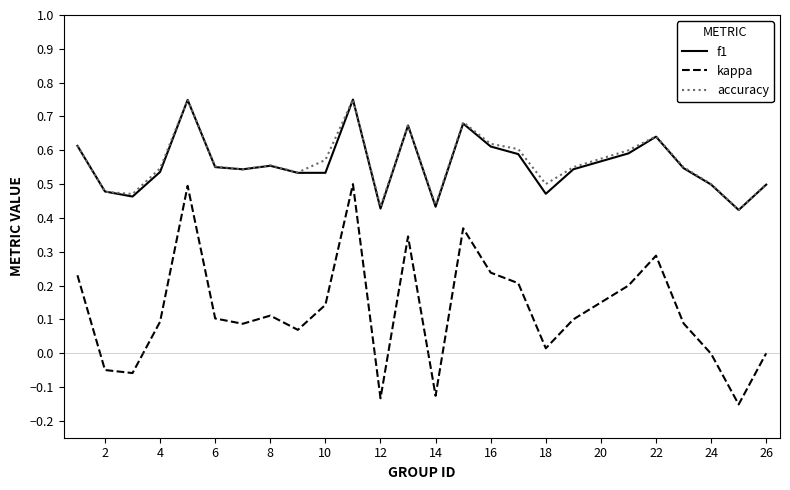

Which series has the largest range (max minus min)?

kappa